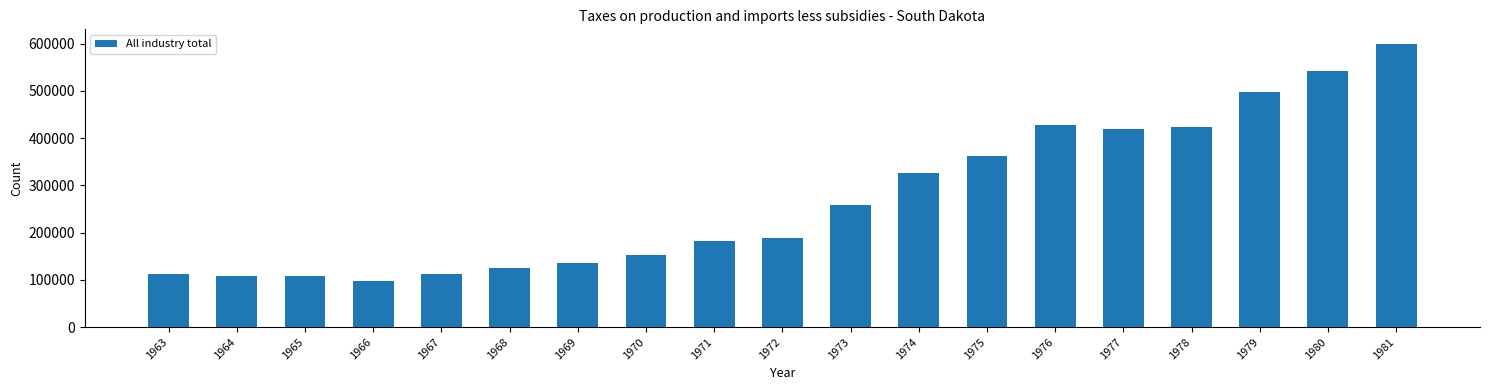

What is the value of the 7th bar from the left?

135118